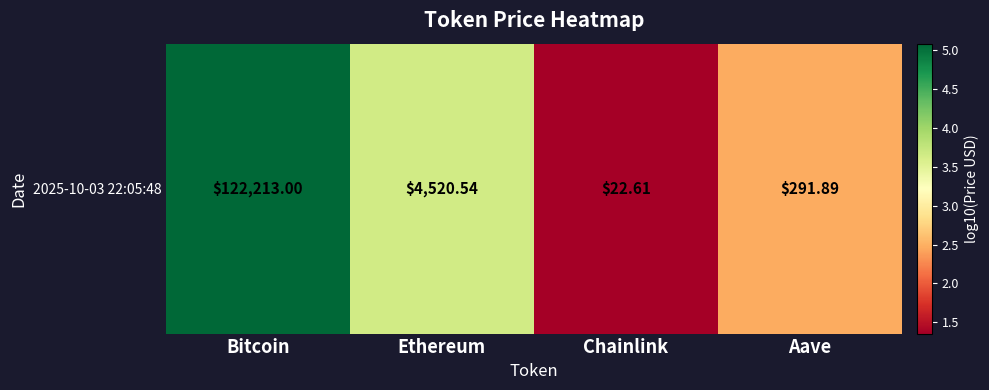

What is the difference between the values at Bitcoin and Chainlink?

3.7